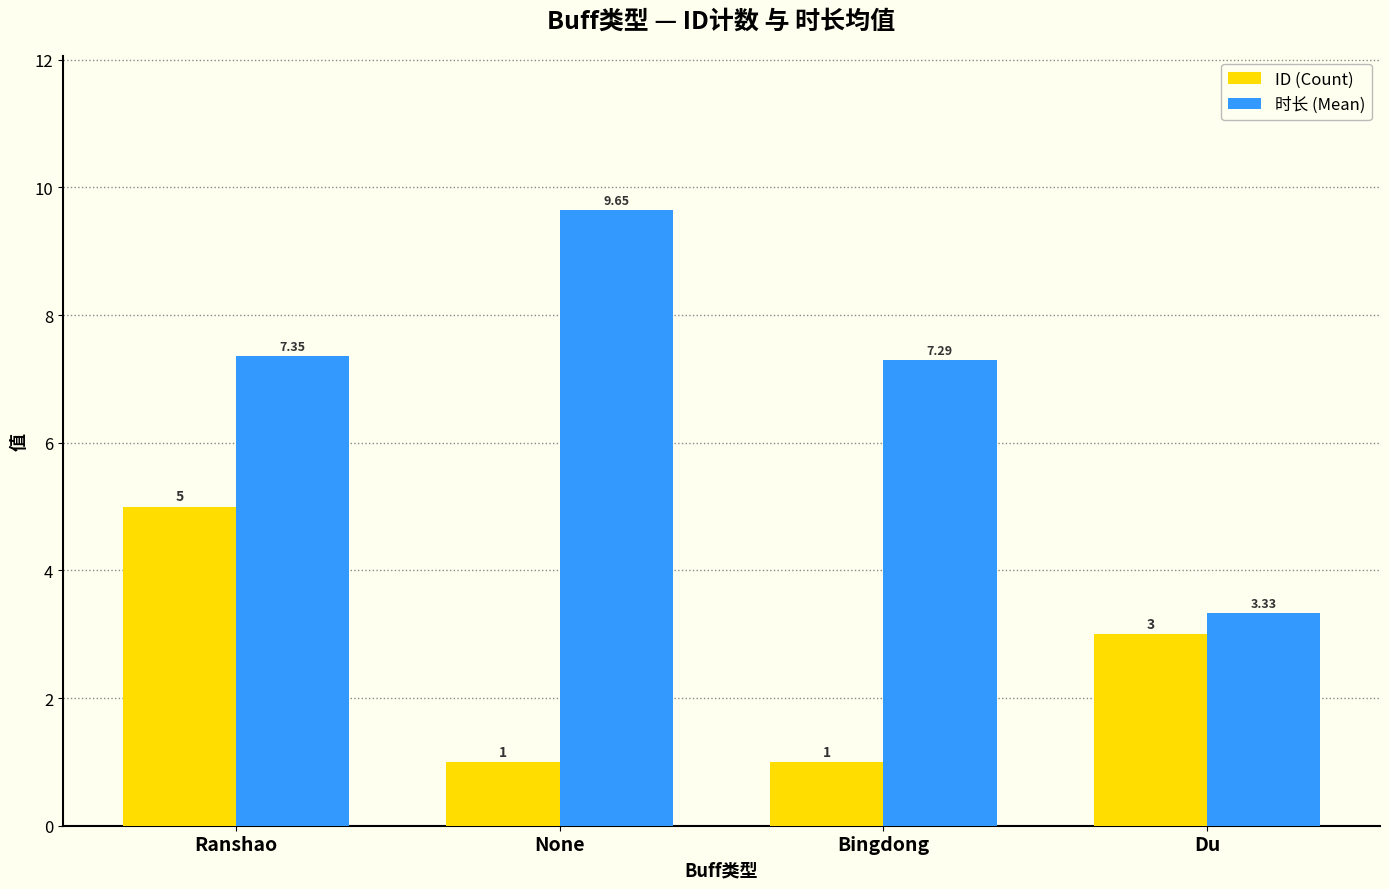

What position from the left is None?

2